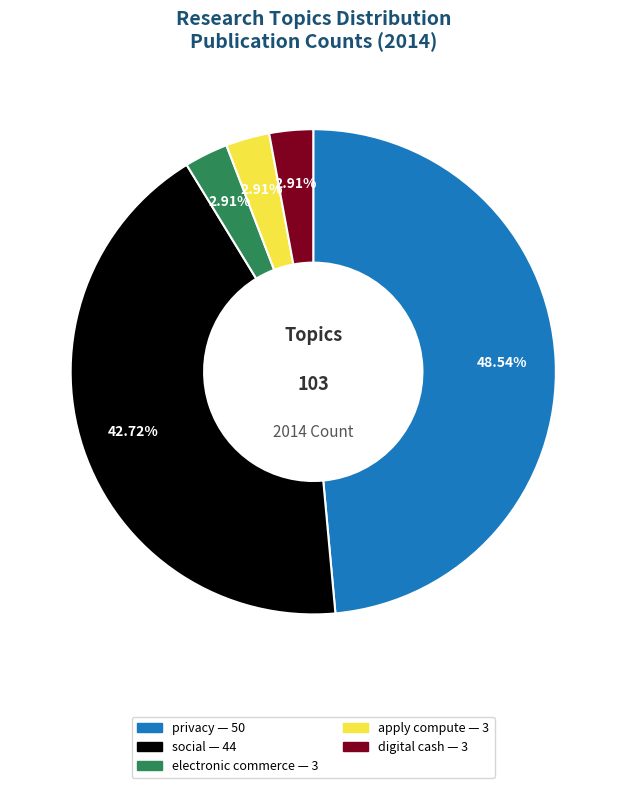

Is there a majority slice in this chart?

No